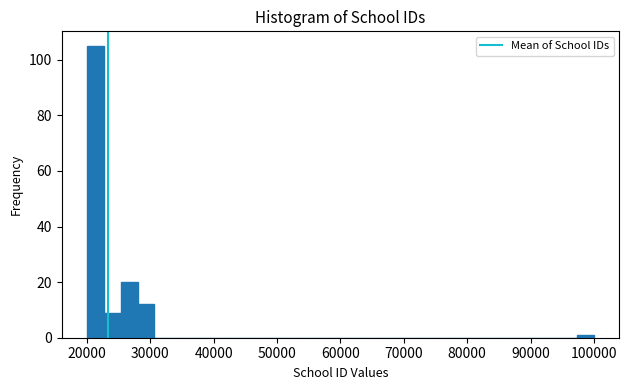

Around what value on the x-axis is the tallest bar? Give the approximate position of its centre, as read against the axis.

21000